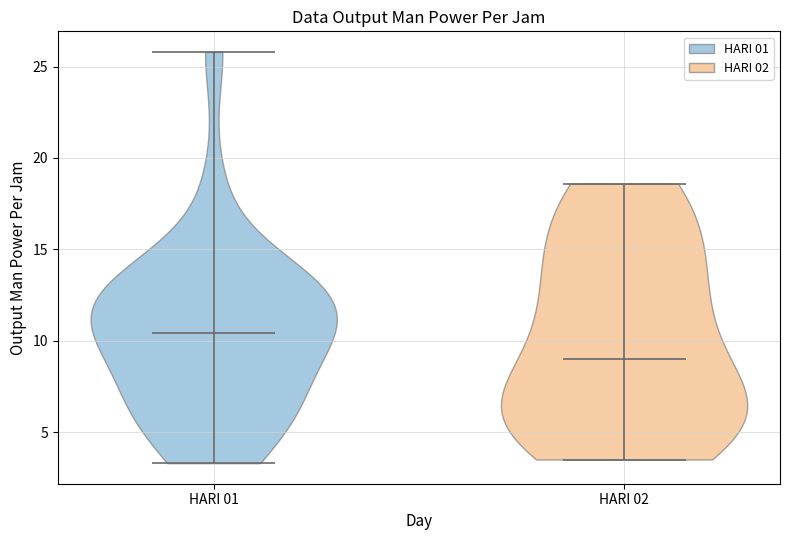

Which violin has the lowest median line?

HARI 02